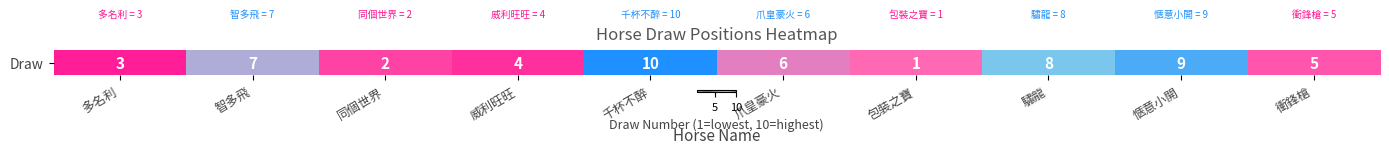

What is the change in value from 爪皇豪火 to 愜意小開?

+3